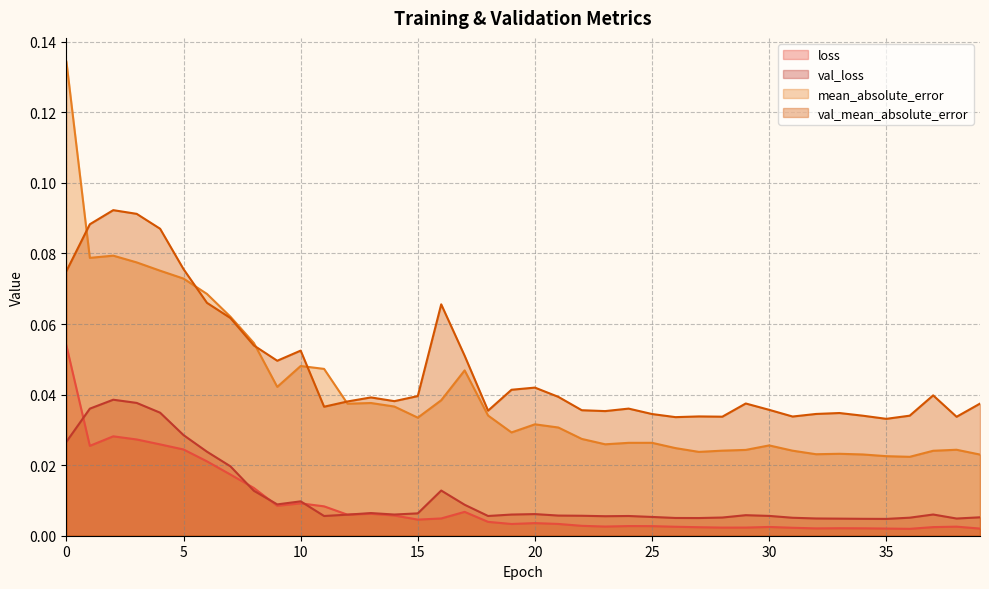

At how many categories does at least one series exceed 0?

40